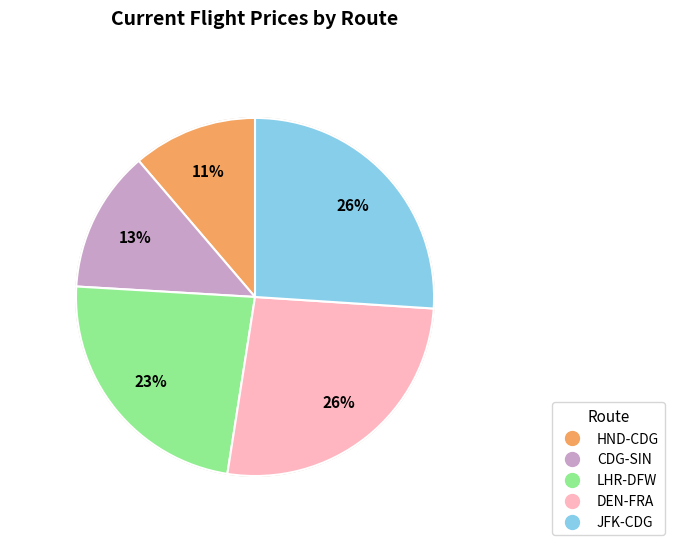

Which has a higher value, DEN-FRA or HND-CDG?

DEN-FRA